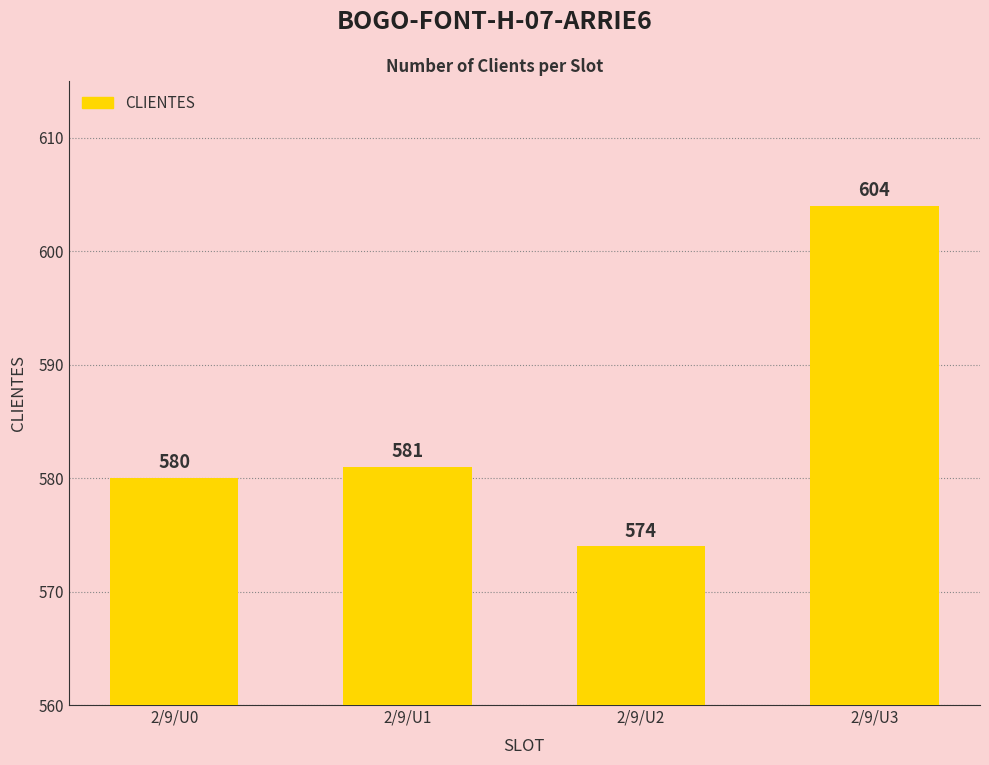

How many values are below 581?

2